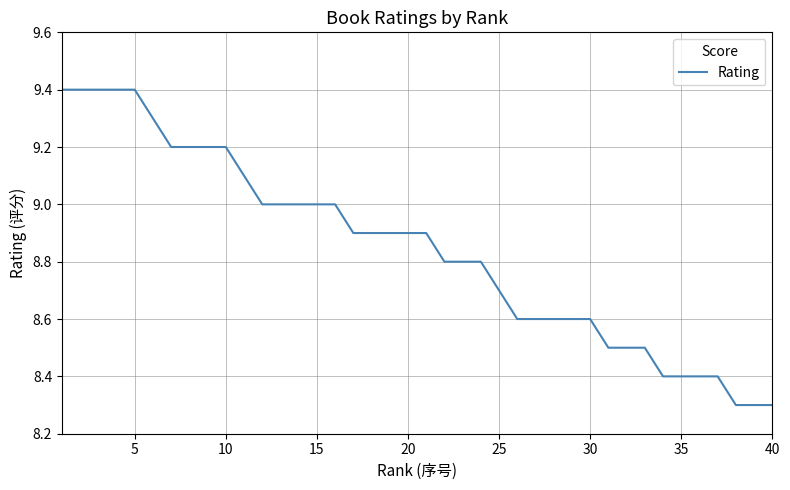

What is the maximum value shown in the chart?

9.4